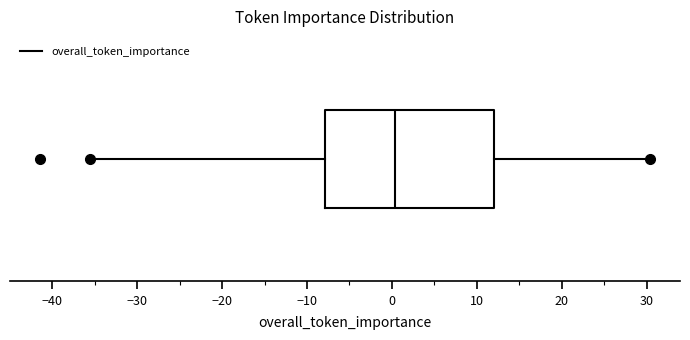

Where is the left edge of the box on the x-axis? The values are not printed on the chart, so give them approximately, as read against the axis.

-8